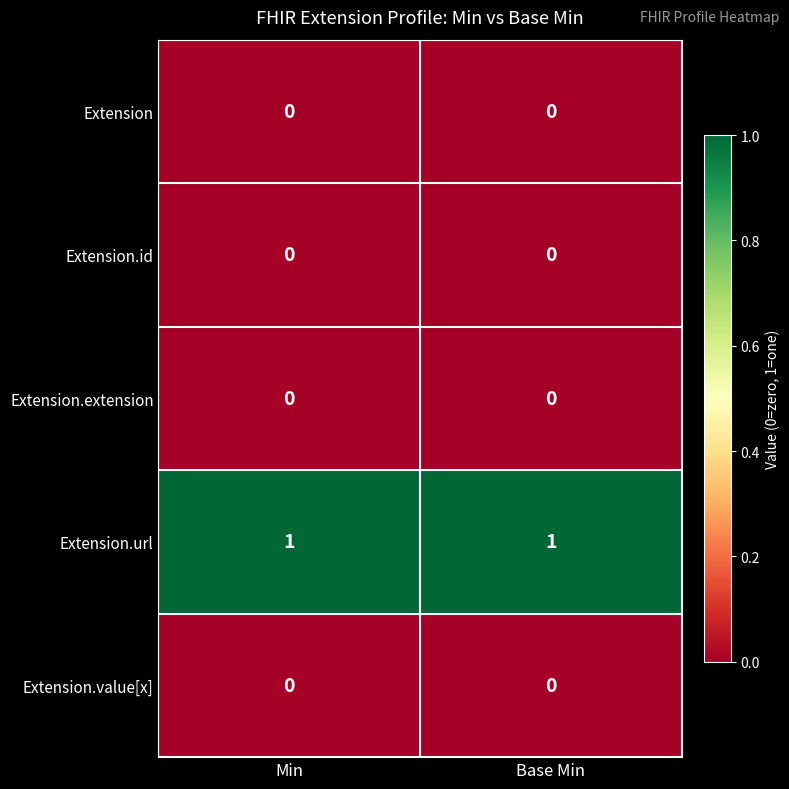

What is the difference between the highest and lowest values at Base Min?

1